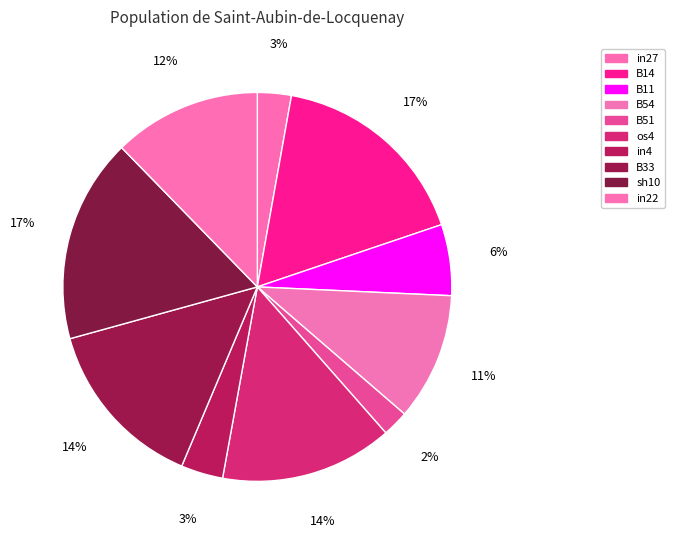

To the nearest percent, what is the average slice percentage?

10%